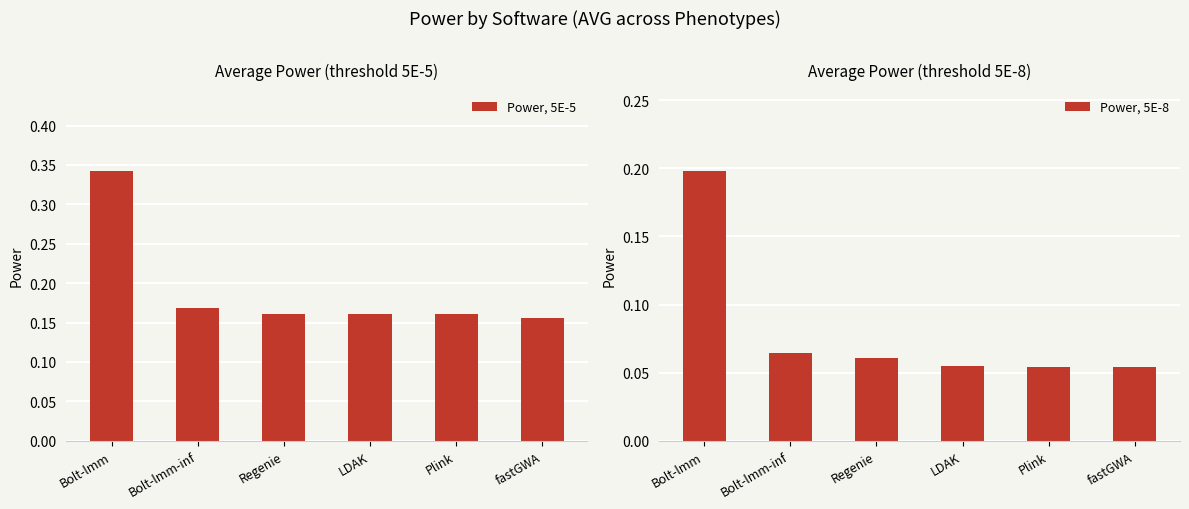

At fastGWA, list the series in order from smallest to largest.

Power, 5E-8, Power, 5E-5